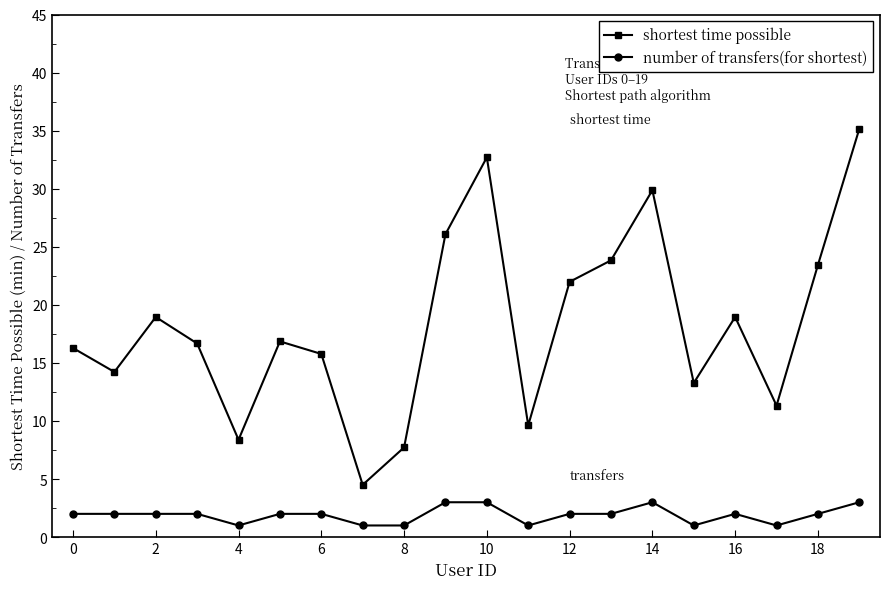

True or false: number of transfers(for shortest) has more than 1 points higher than both neighbors.

True